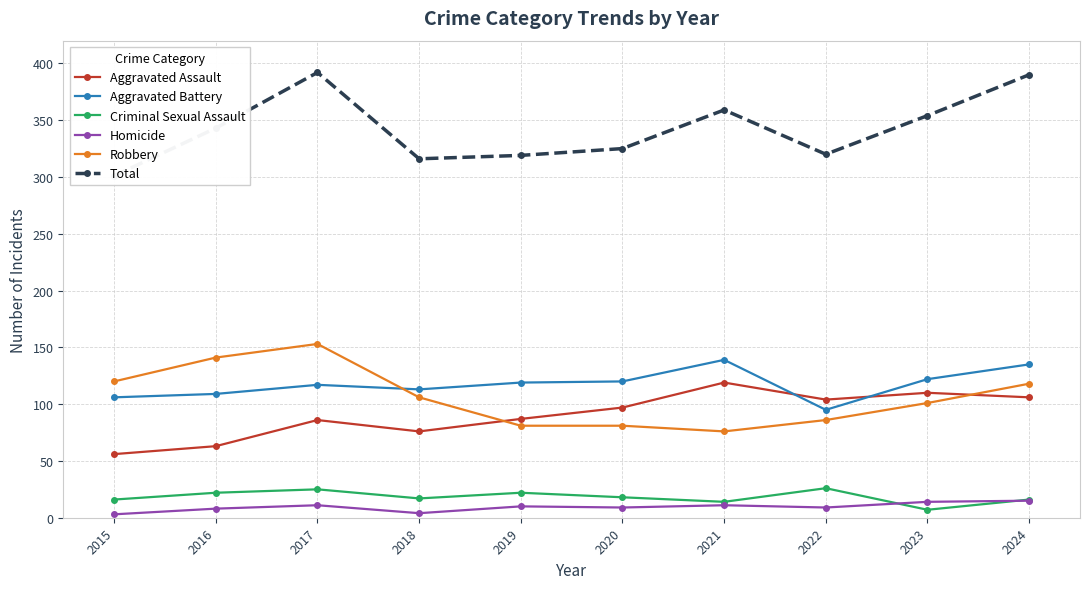

What is the difference between the maximum and second lowest values in the Criminal Sexual Assault series?

12